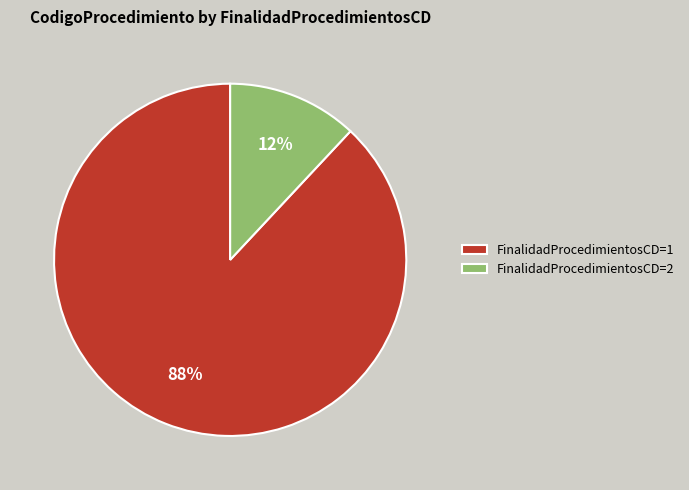

Is it true that FinalidadProcedimientosCD=2 is 12% of the pie?

True